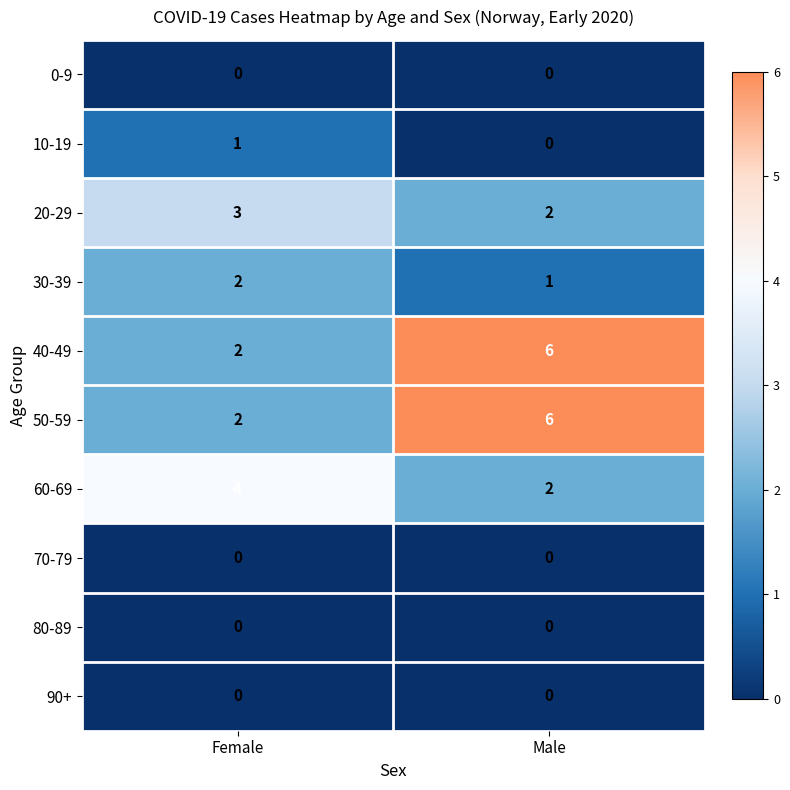

What is the spread (max minus min) of values at Male?

6